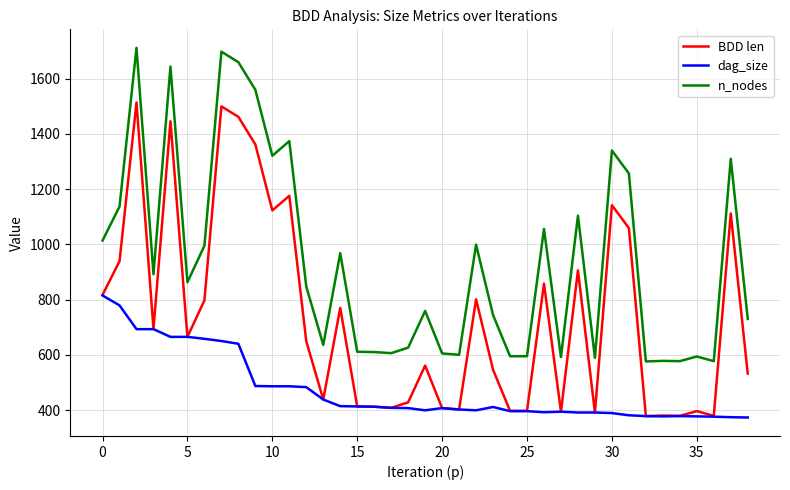

List the series in order of their peak value, lowest first.

dag_size, BDD len, n_nodes